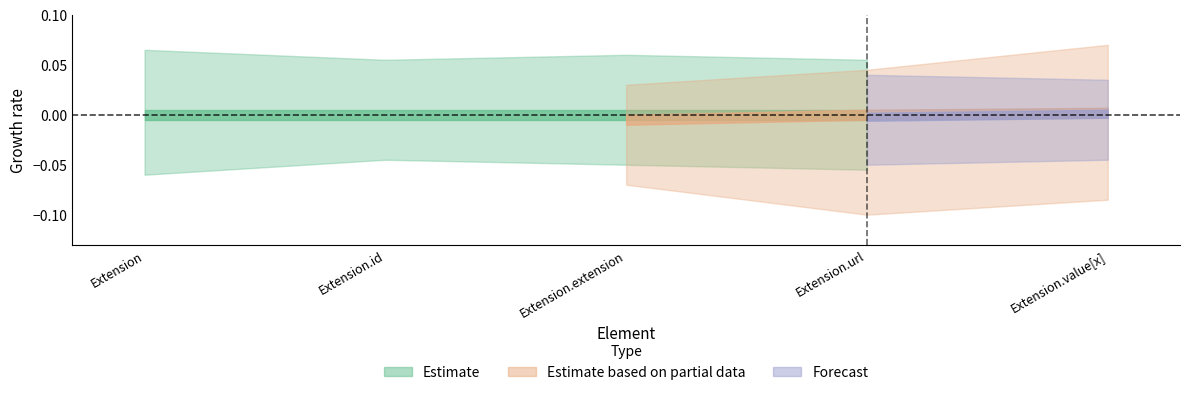

Which has a higher value, Extension.value[x] or Extension.extension?

Extension.value[x]